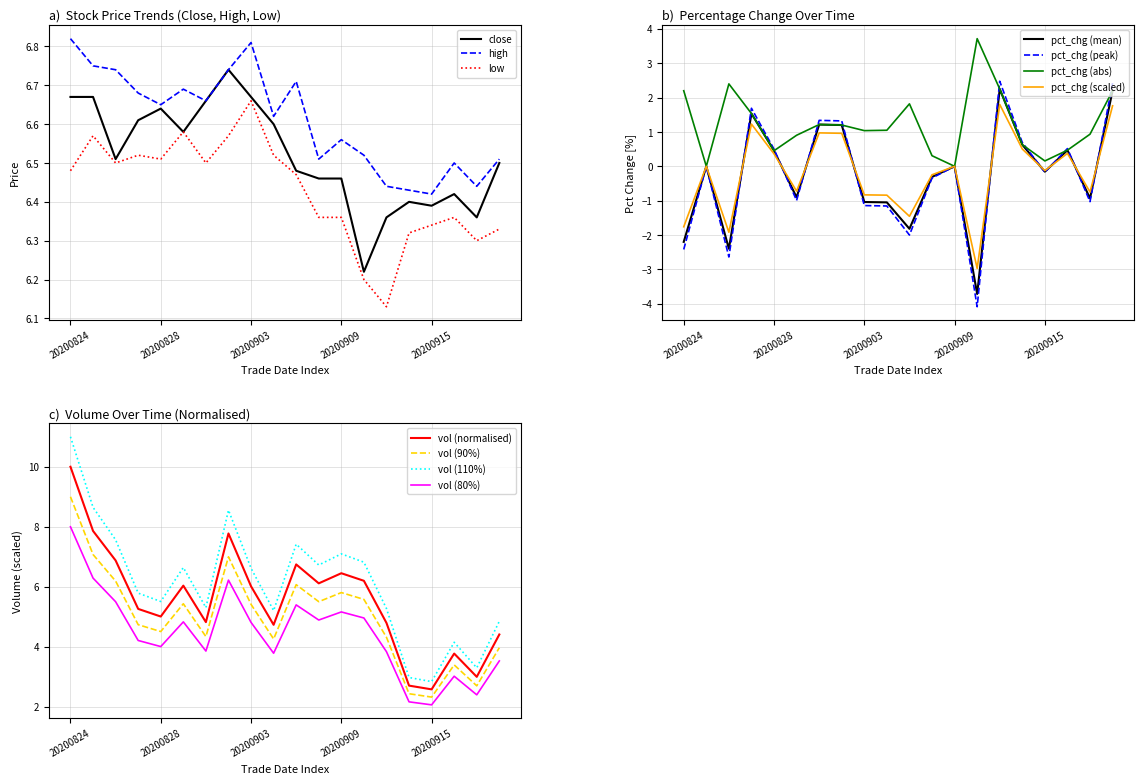

The close series shows 6.6 at 20200904. True or false?

True